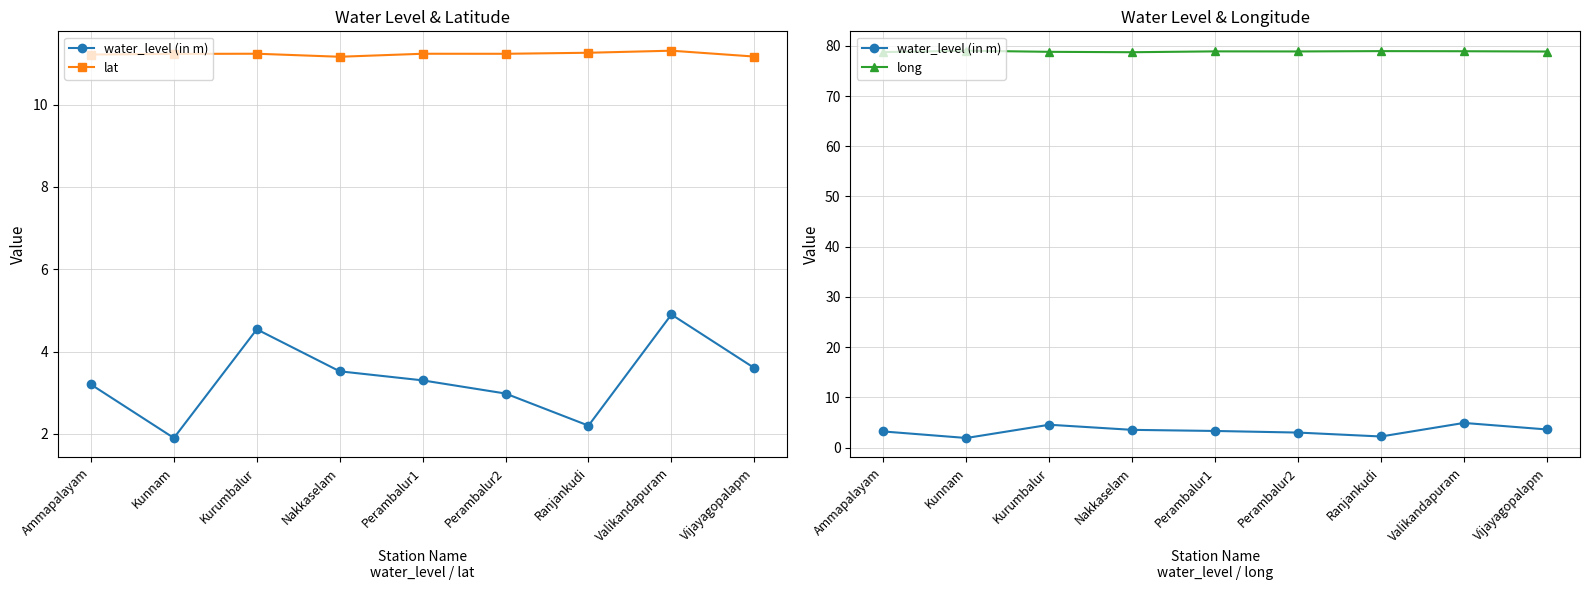

Read the lat value at Perambalur2.

11.2